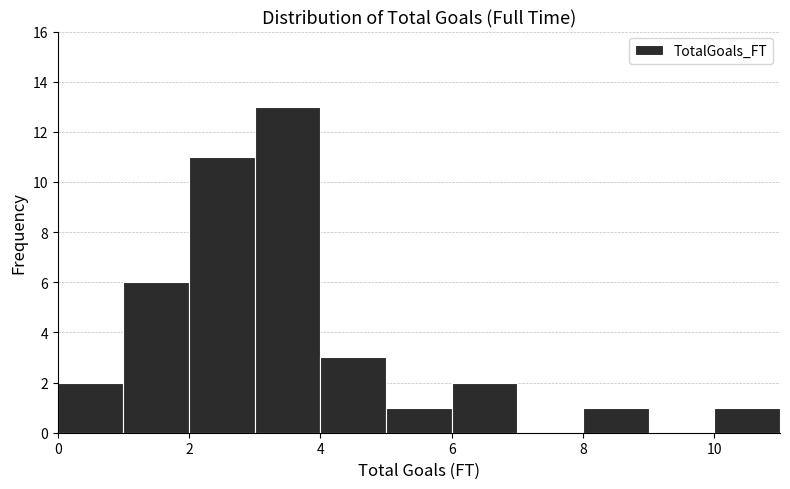

Reading left to right, list every bar in this chart as the range it spans on the x-axis followed by its height. The values are not printed on the chart, so give them approximately, as read against the axis.

0 to 1: 2
1 to 2: 6
2 to 3: 11
3 to 4: 13
4 to 5: 3
5 to 6: 1
6 to 7: 2
7 to 8: 0
8 to 9: 1
9 to 10: 0
10 to 11: 1